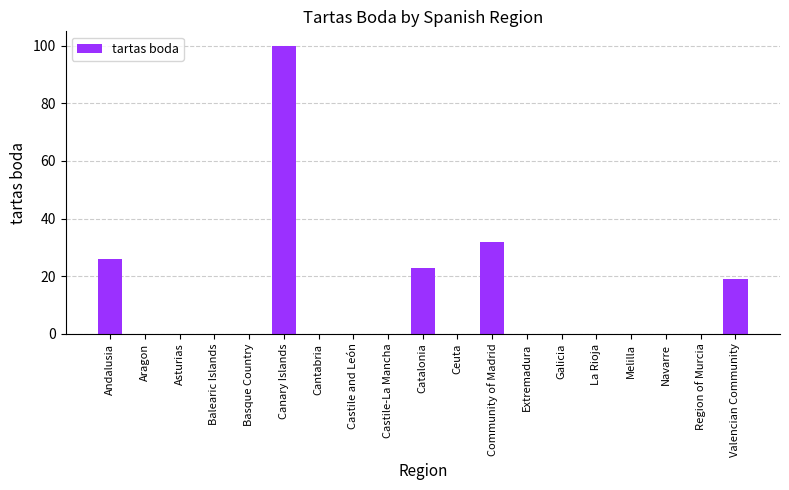

Which has a higher value, Catalonia or Melilla?

Catalonia